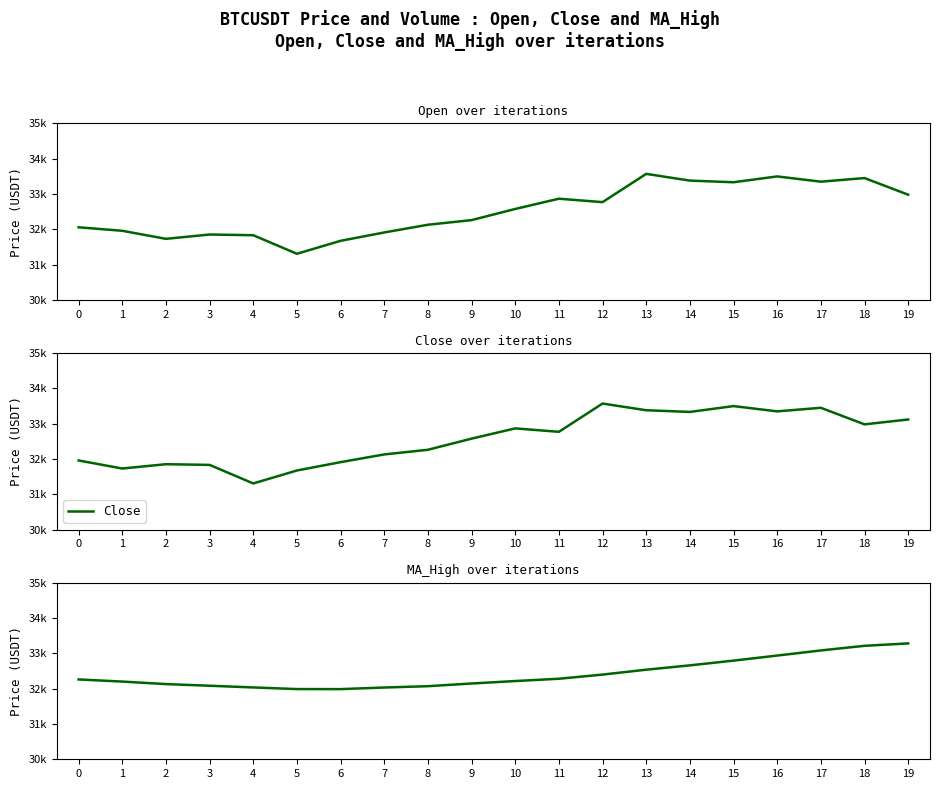

Which has a higher value, 19 or 0?

19